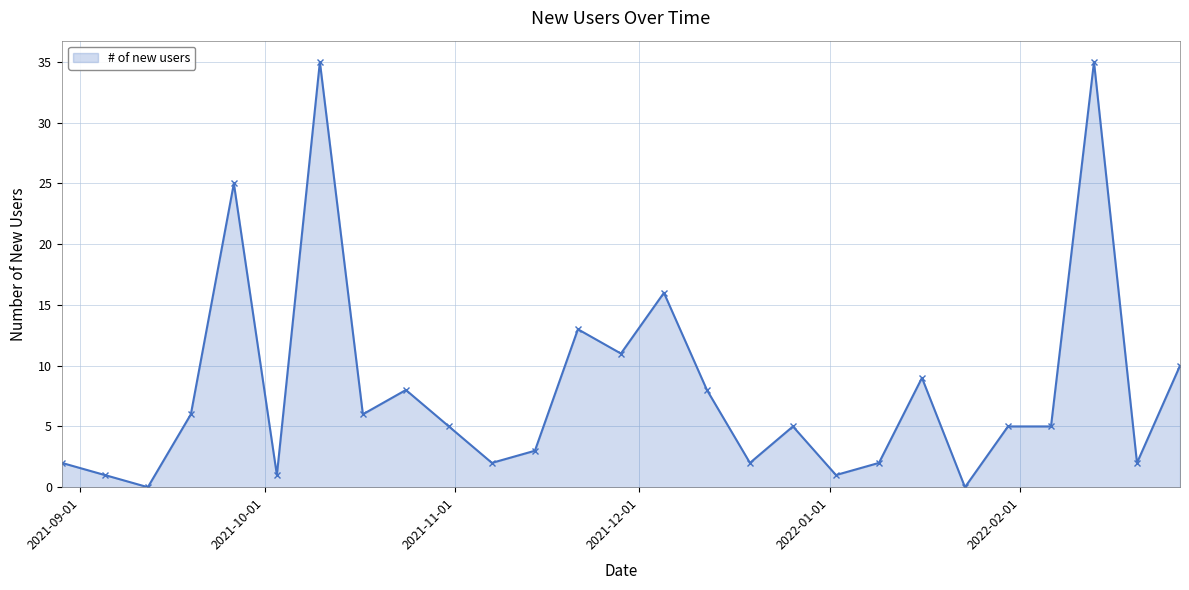

What is the difference between the maximum and minimum values?

35